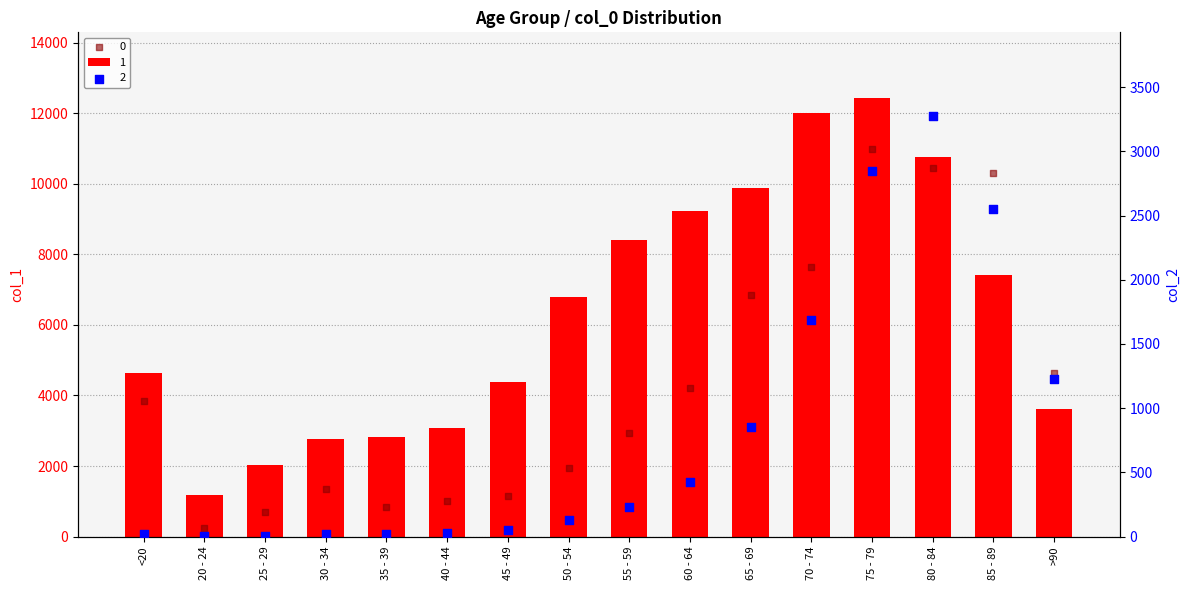

At how many categories does at least one series exceed 2815?

12